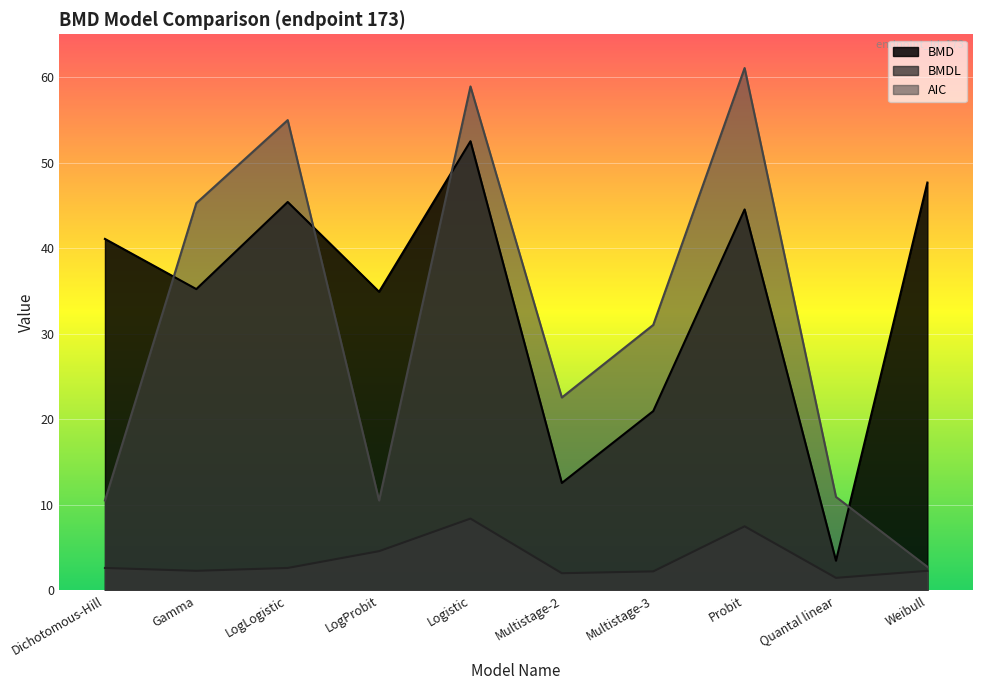

How many lines are shown in the chart?

3